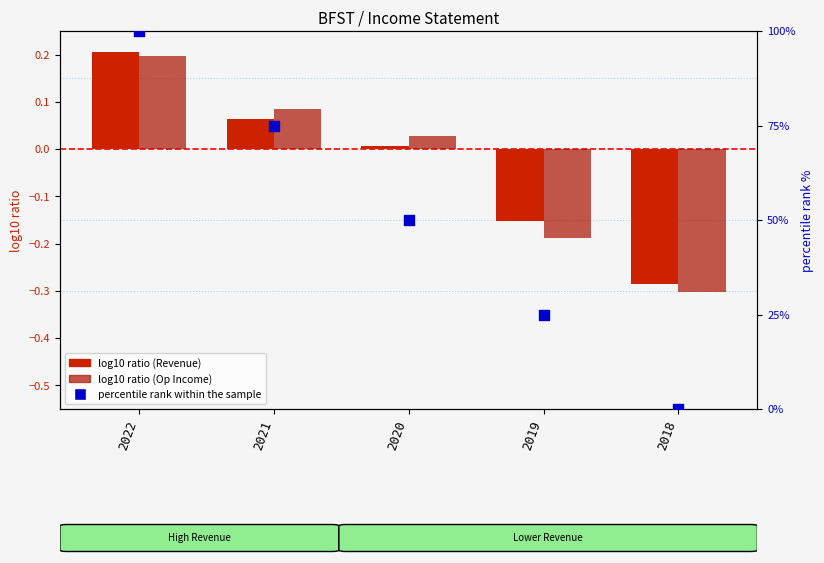

What is the total value across all series at 2019?

24.7